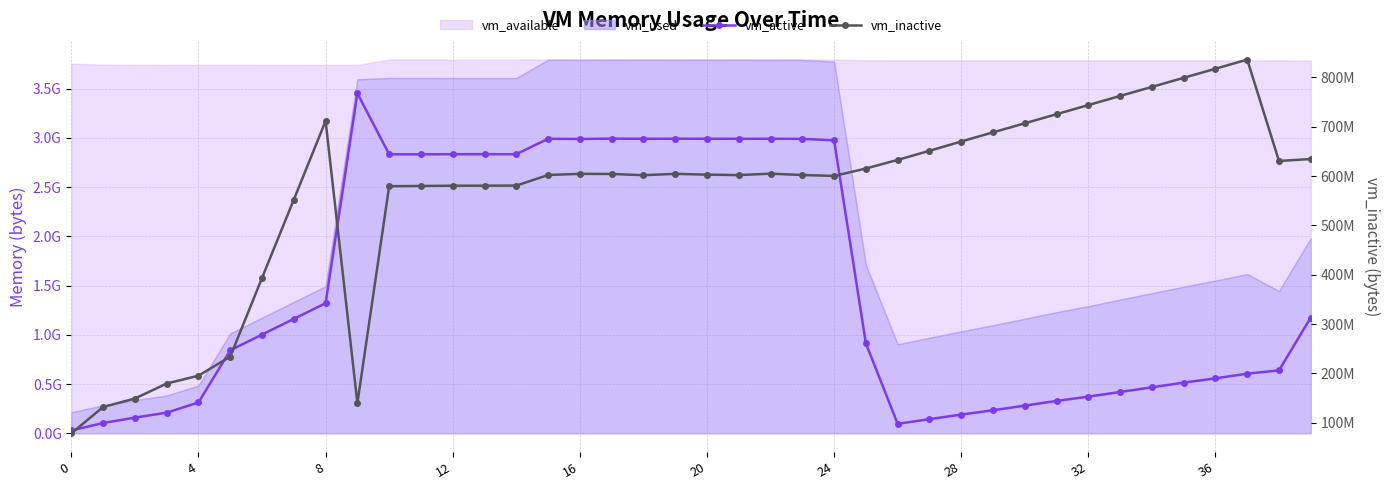

After their last crossing, which series has the higher values: vm_inactive or vm_active?

vm_active